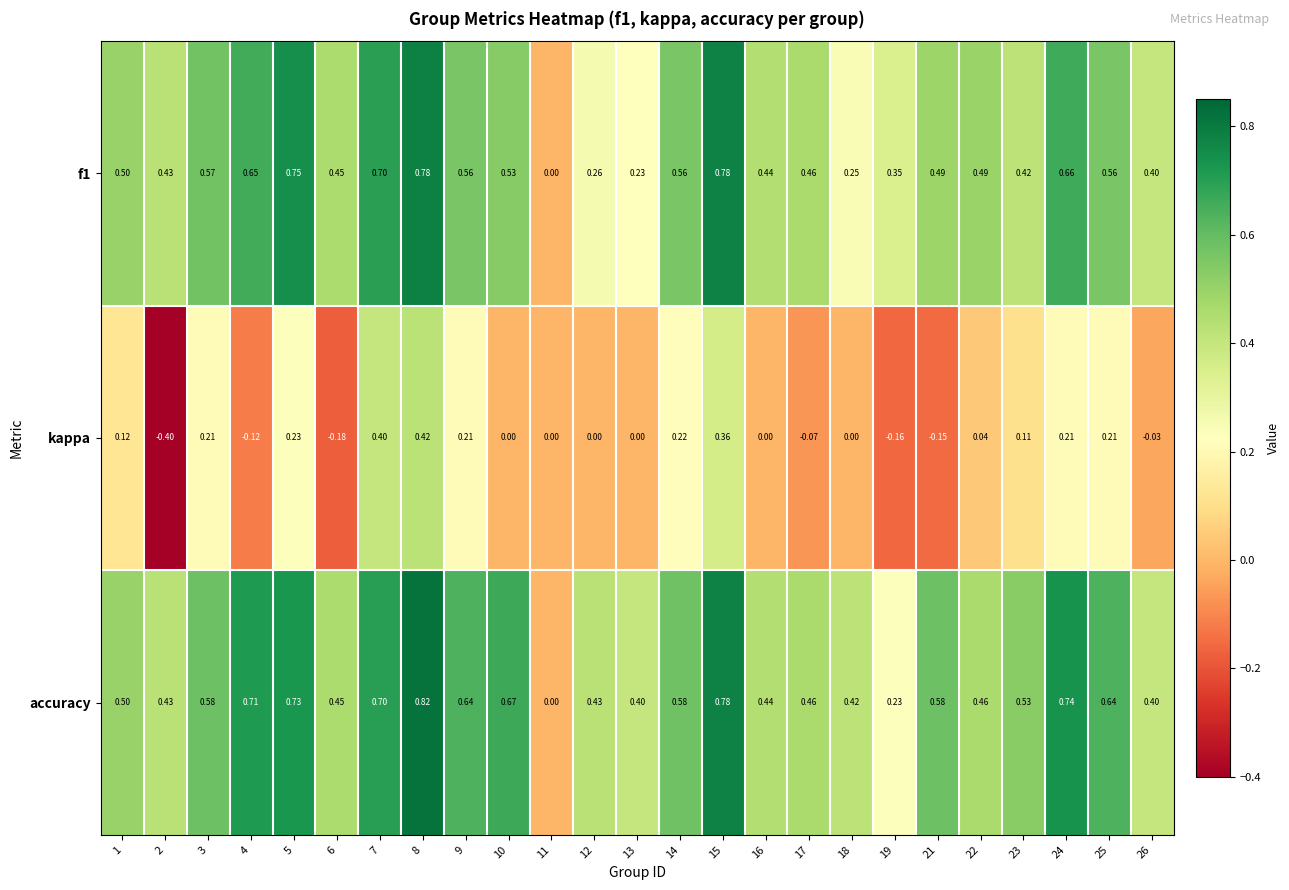

Between 14 and 19, which series saw the biggest shift?

kappa